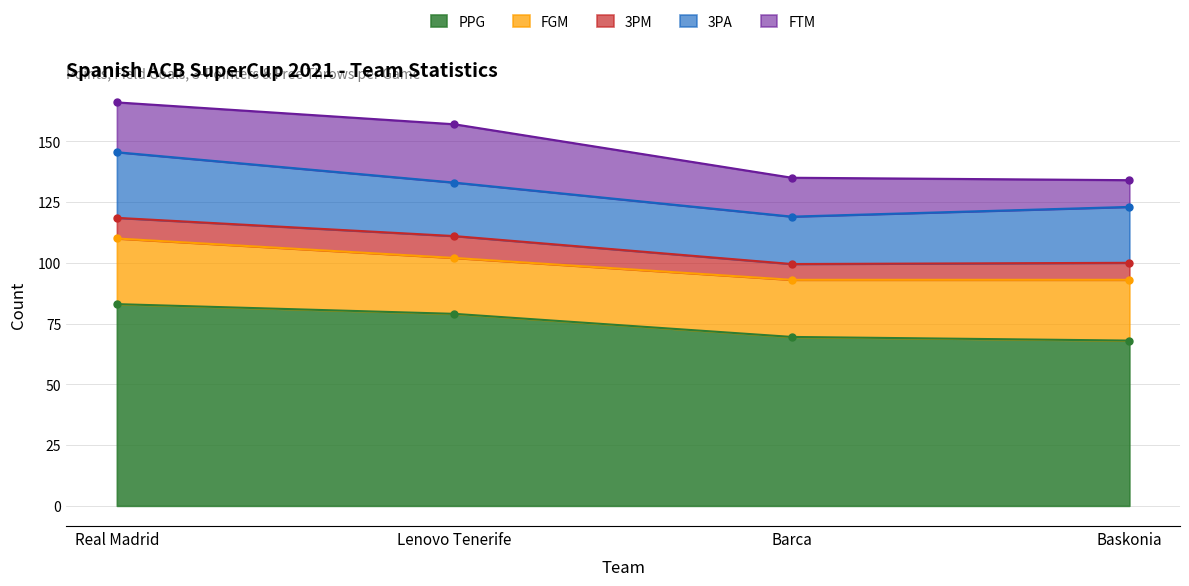

Which series has the largest range (max minus min)?

PPG